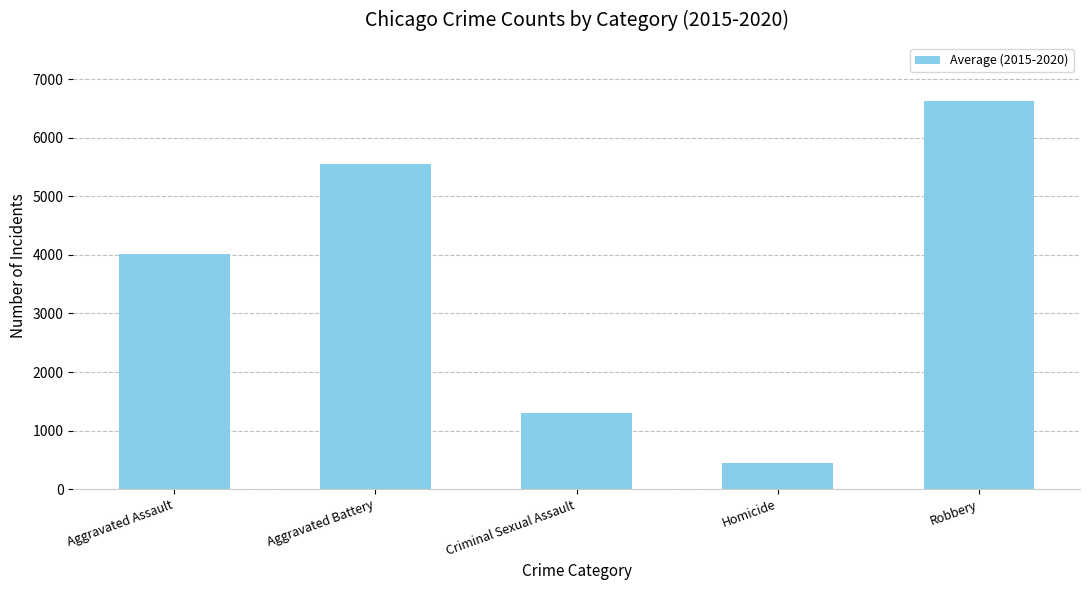

Between Aggravated Assault and Robbery, which is larger?

Robbery